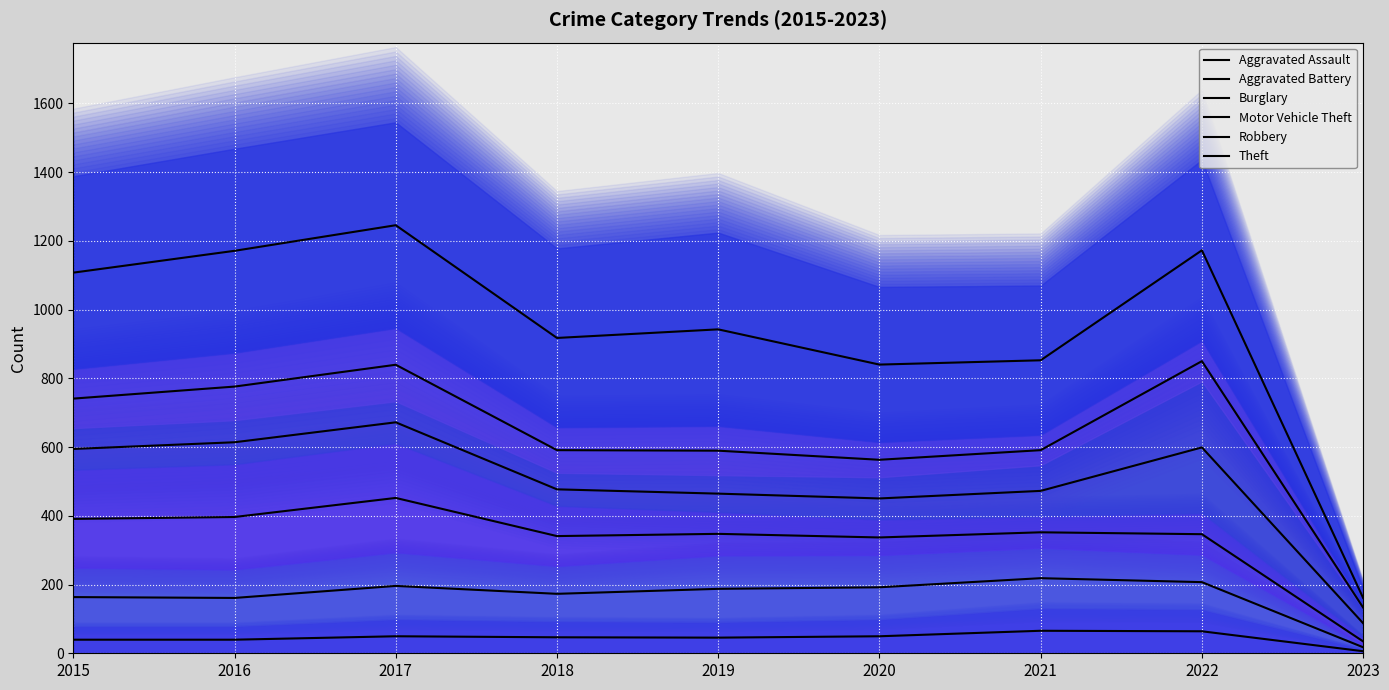

Where is the first local minimum for Burglary?

2018